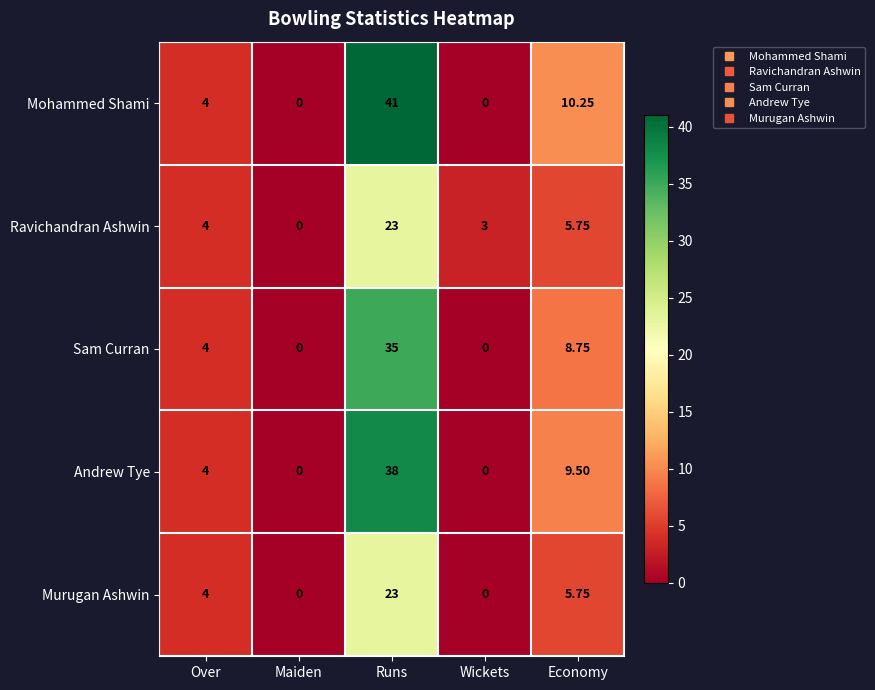

Which series has the largest total across all categories?

Mohammed Shami